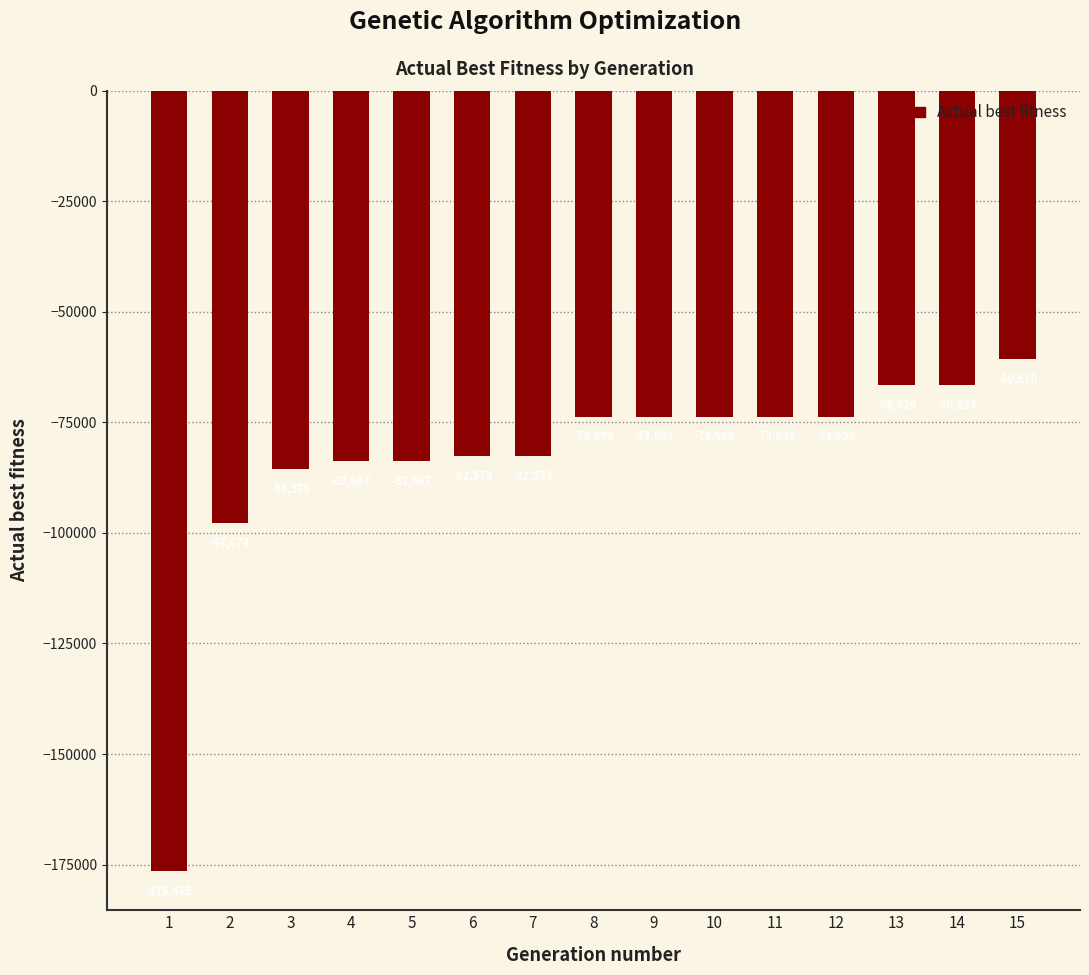

Reading left to right, list all the values displayed in this chart.

1=-176485	2=-97674	3=-85578	4=-83667	5=-83667	6=-82573	7=-82573	8=-73699	9=-73699	10=-73699	11=-73699	12=-73699	13=-66624	14=-66624	15=-60610